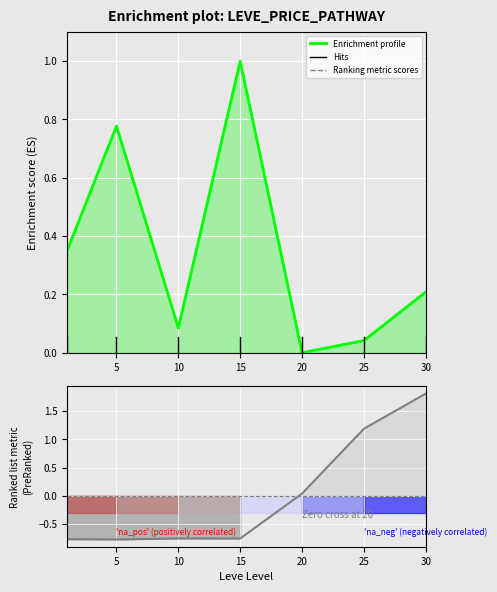

Is it true that Ranking metric scores equals 1.6 at 25?

False